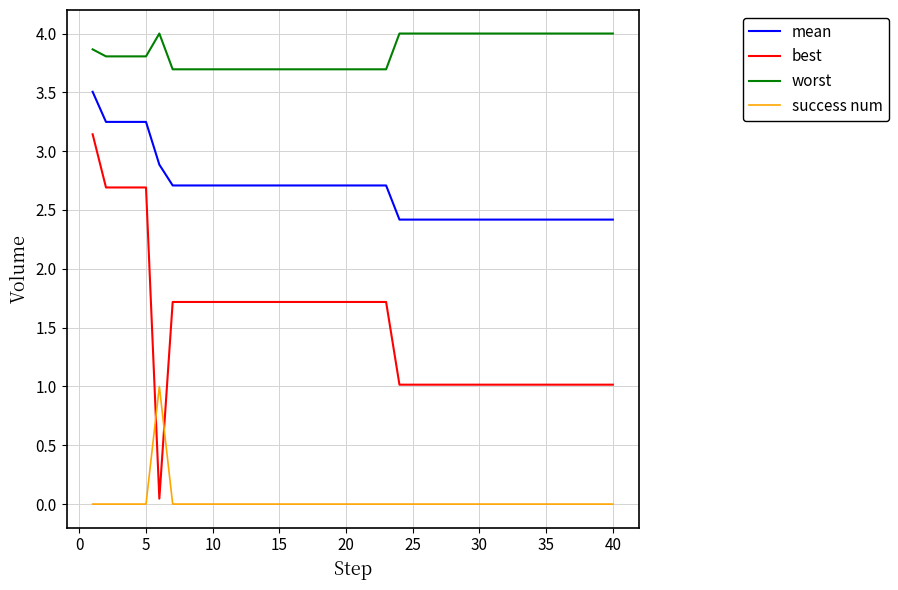

True or false: success num has more than 0 interior local peaks.

True